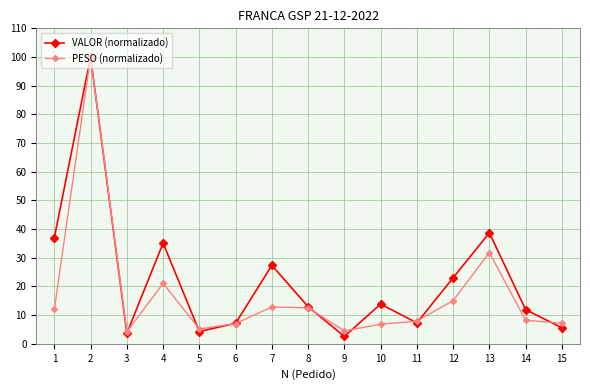

After their last crossing, which series has the higher values: VALOR (normalizado) or PESO (normalizado)?

PESO (normalizado)